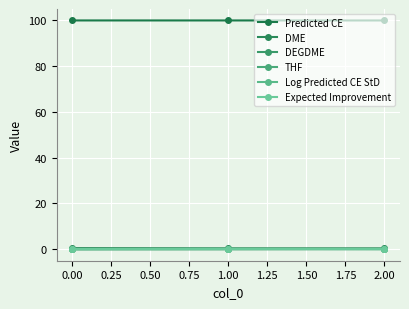

Which series has the largest total across all categories?

Predicted CE